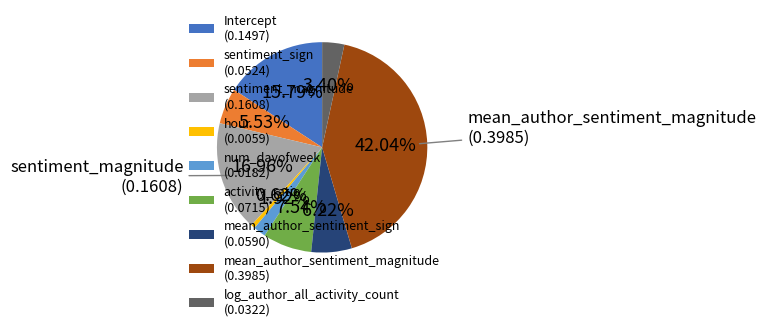

What percentage is the sentiment_sign slice, to the nearest percent?

6%